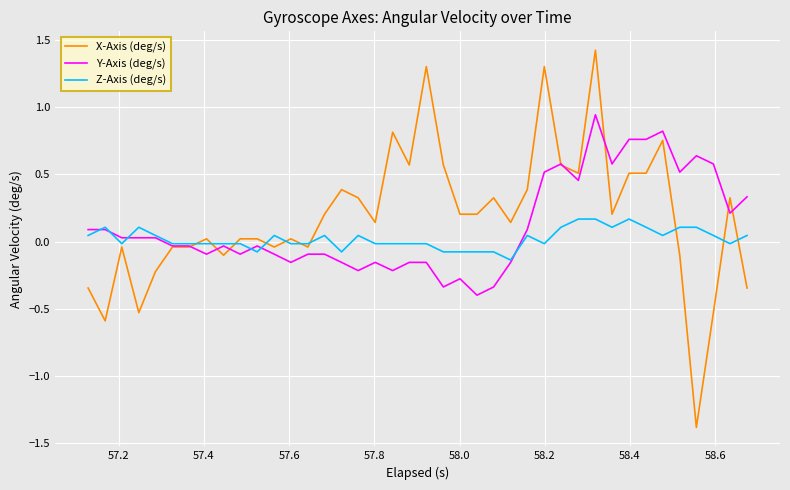

At how many categories does at least one series exceed 0?

36